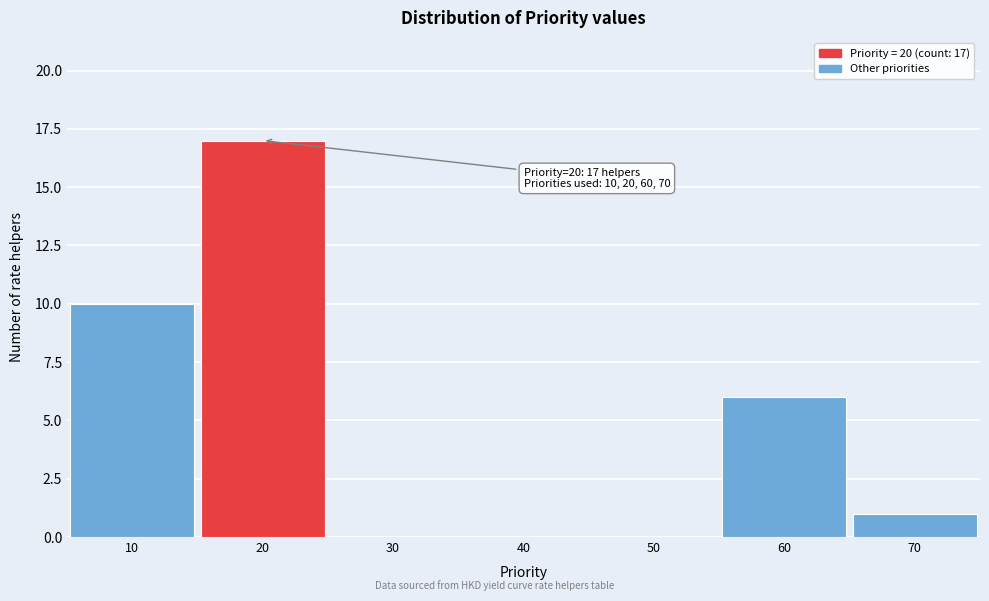

Which range on the x-axis has the tallest bar?

15 to 25